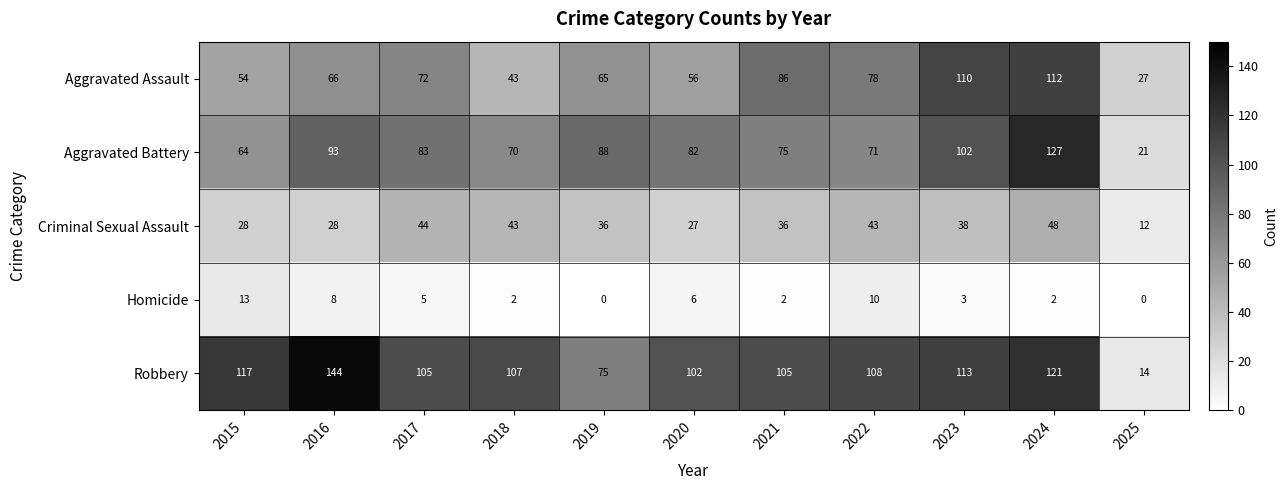

What is the total value across all series at 2017?

309